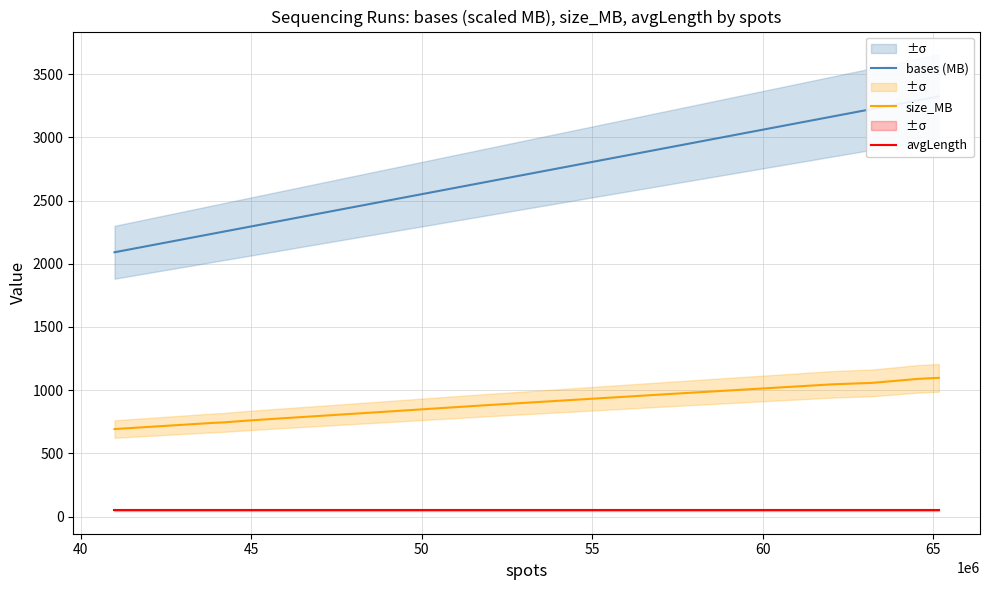

True or false: size_MB and avgLength cross at least once.

False